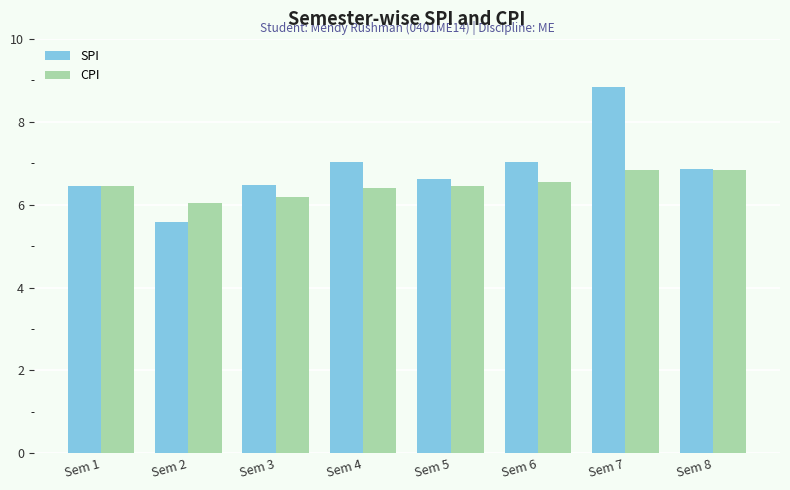

What is the average value of the SPI series?

6.9